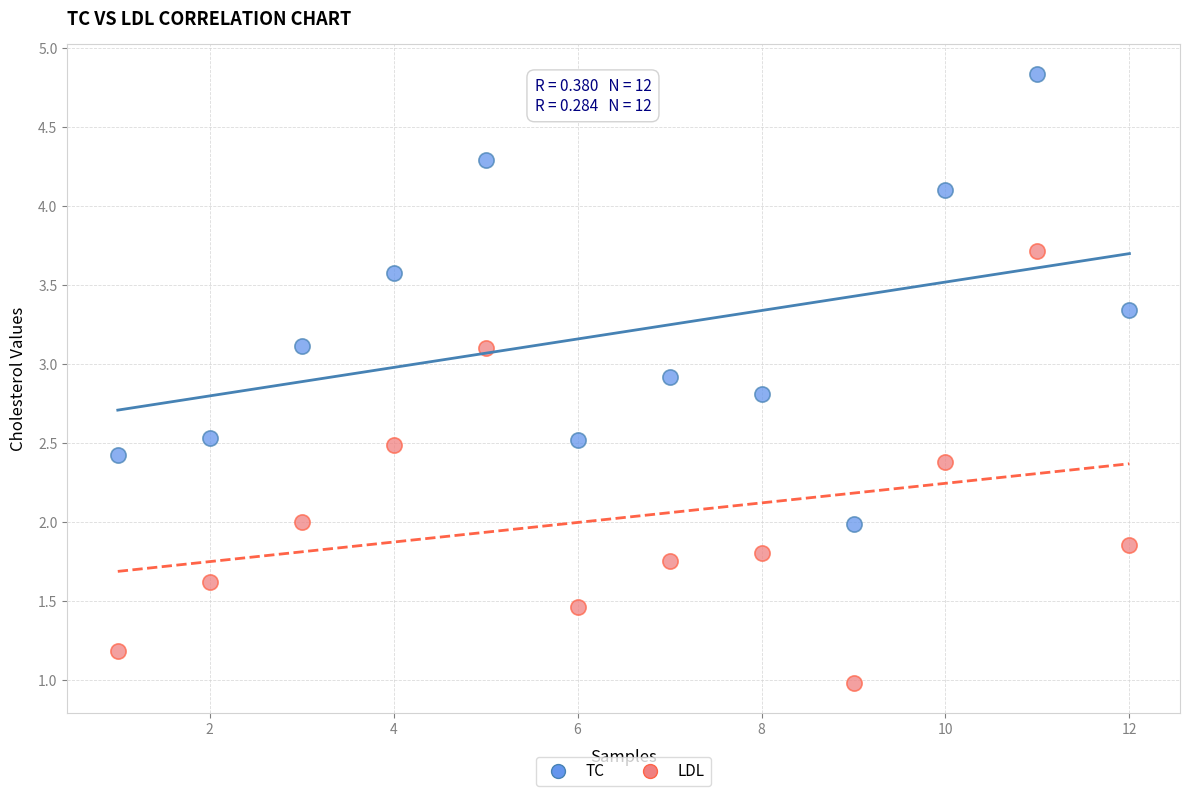

Which series reaches the maximum Y coordinate?

TC